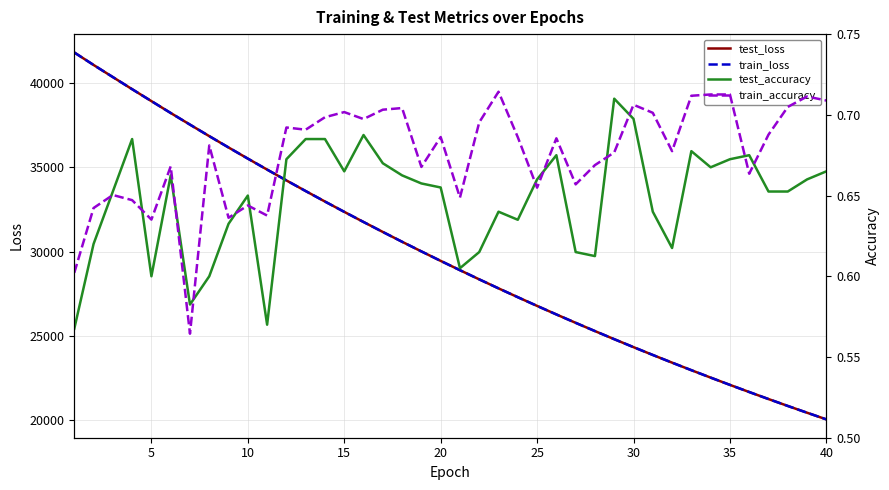

What is the minimum value for train_loss?

20029.0